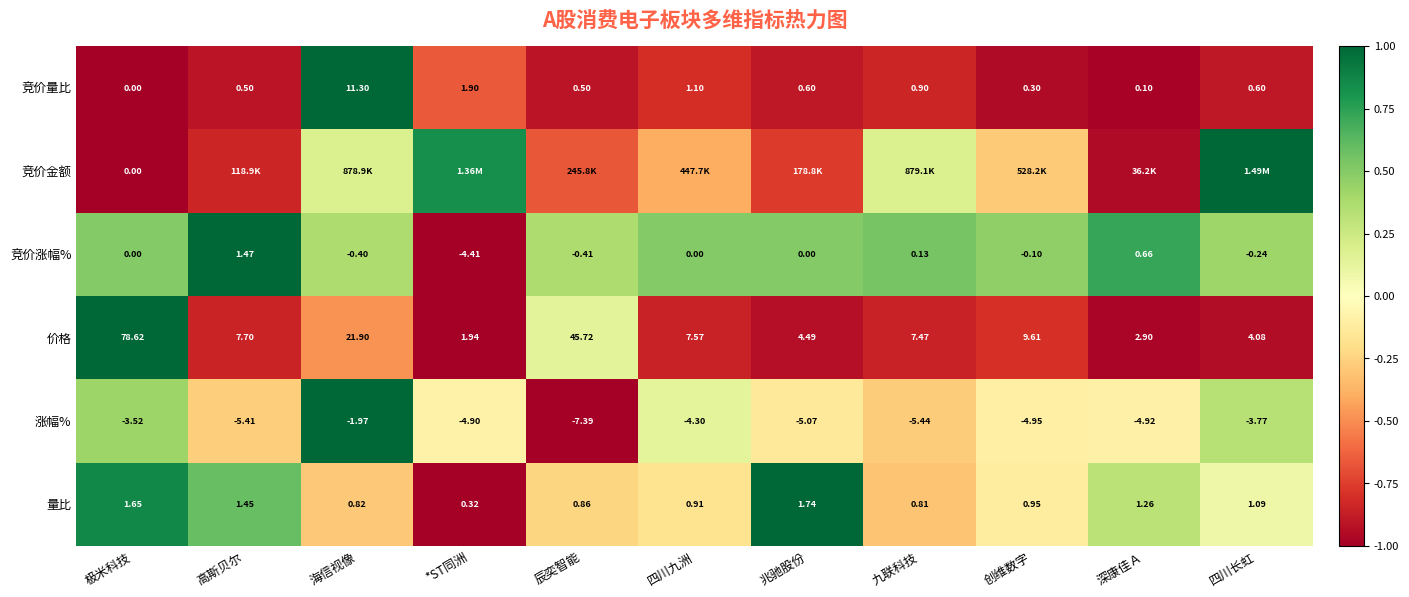

Where is 量比 nearest to the value 1?

创维数字